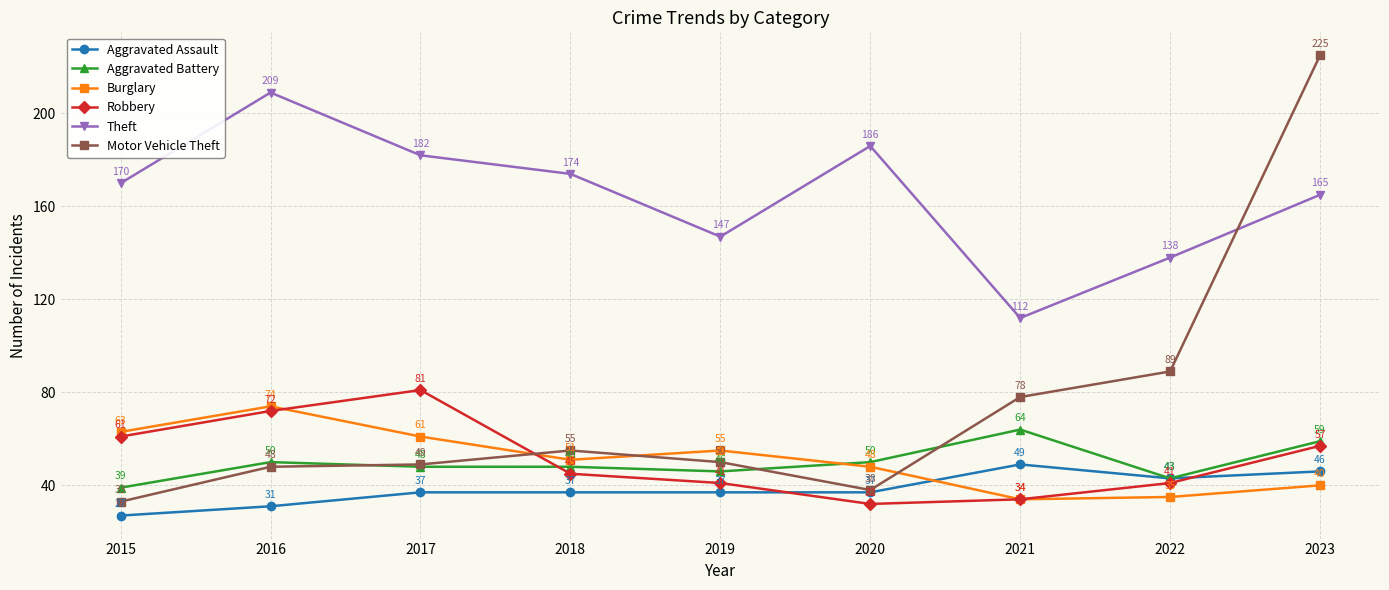

Where is the first local minimum for Motor Vehicle Theft?

2020